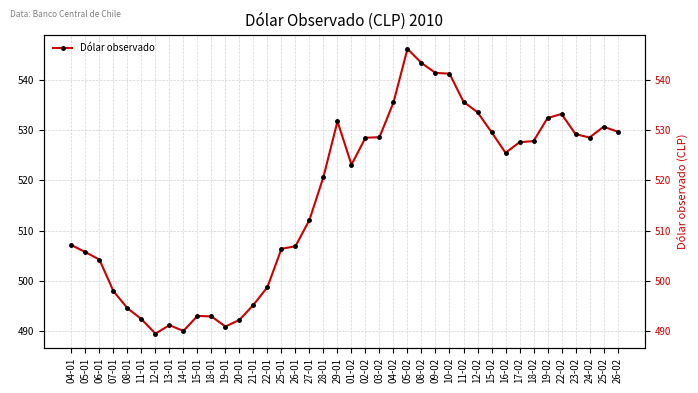

True or false: the data shows 546.2 at 05-02.

True